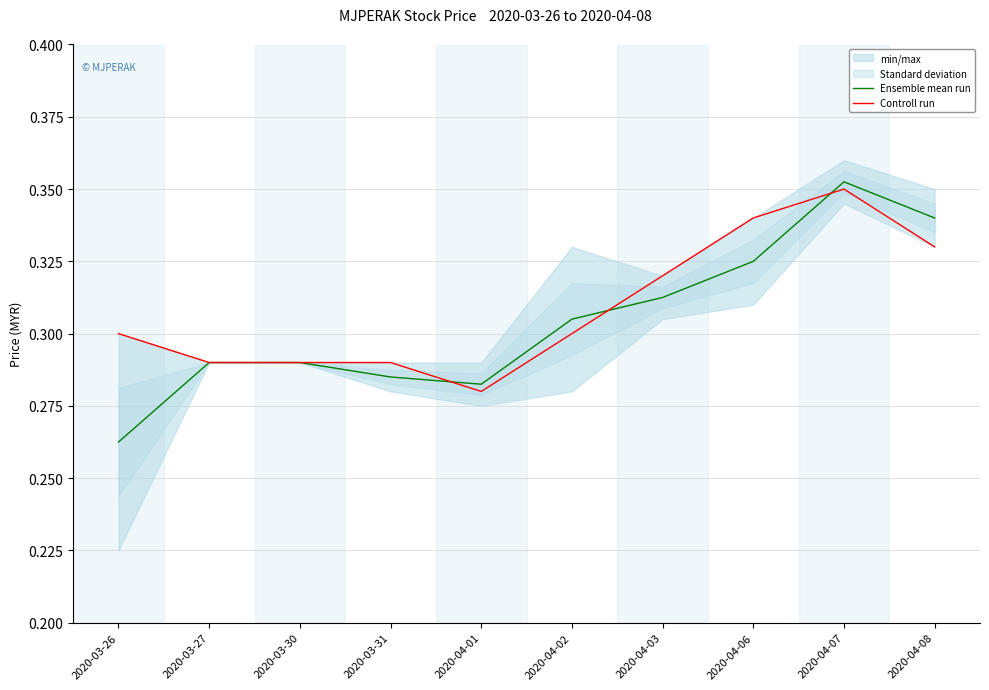

What is the difference between the second highest and minimum values in the Ensemble mean run series?

0.1